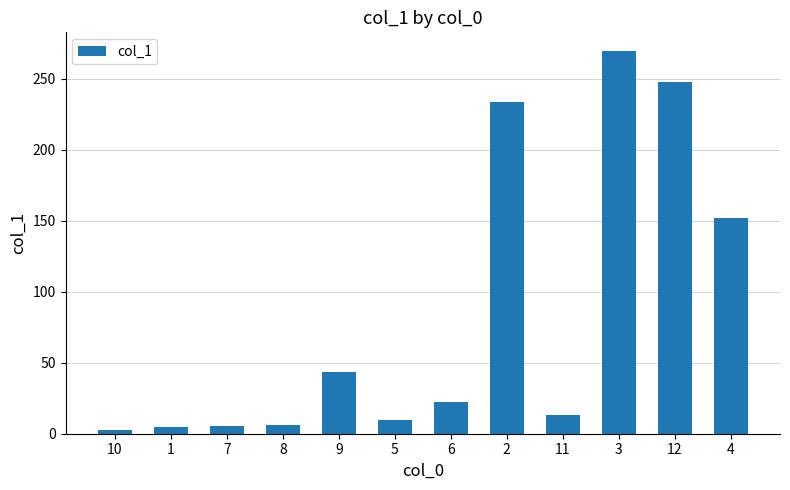

What is the difference between the maximum and minimum values?

266.8